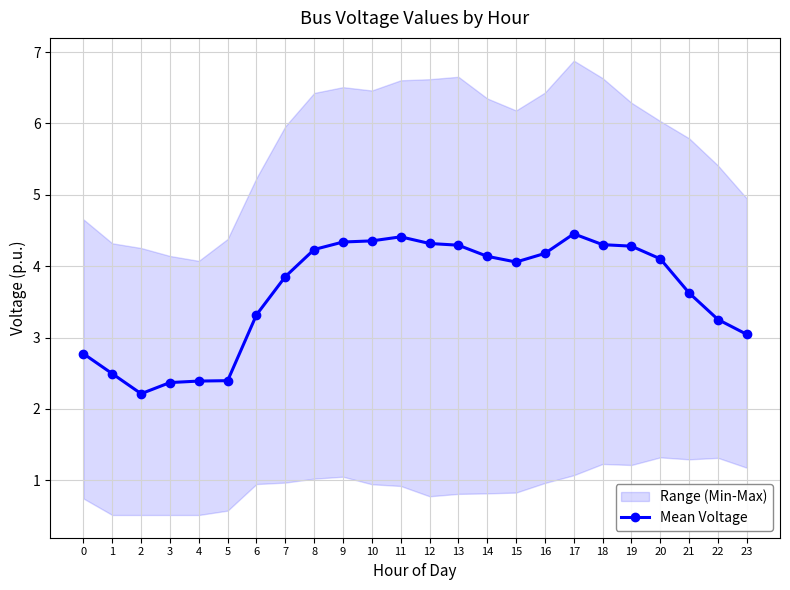

Does the chart have visible grid lines?

Yes